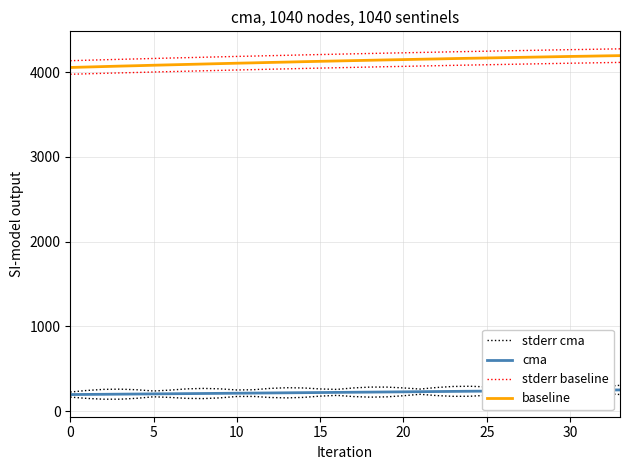

Is it true that stderr cma equals 58.9 at 5?

False